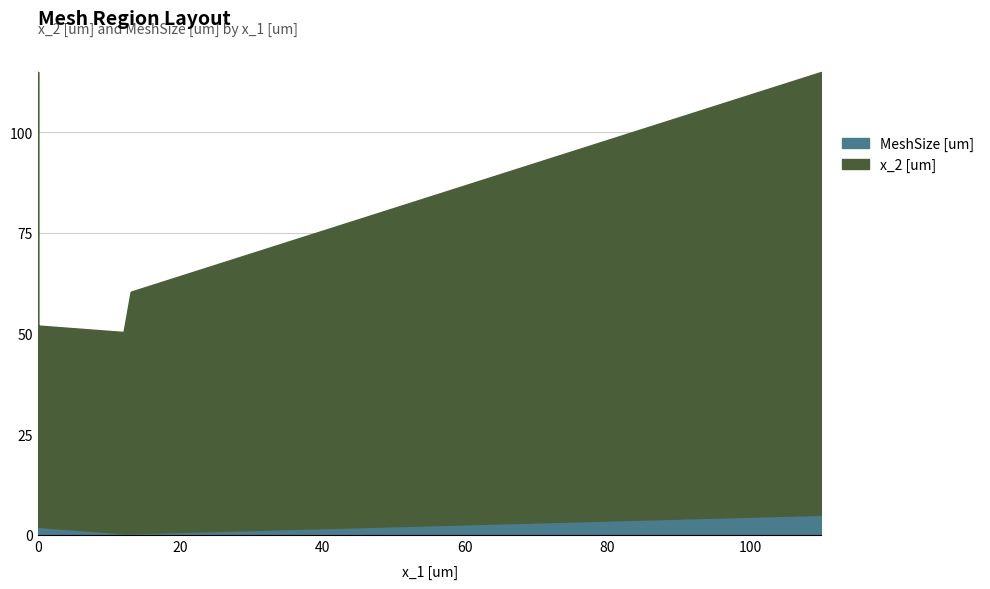

True or false: MeshSize [um] has a value of 2.0 at 0.

False